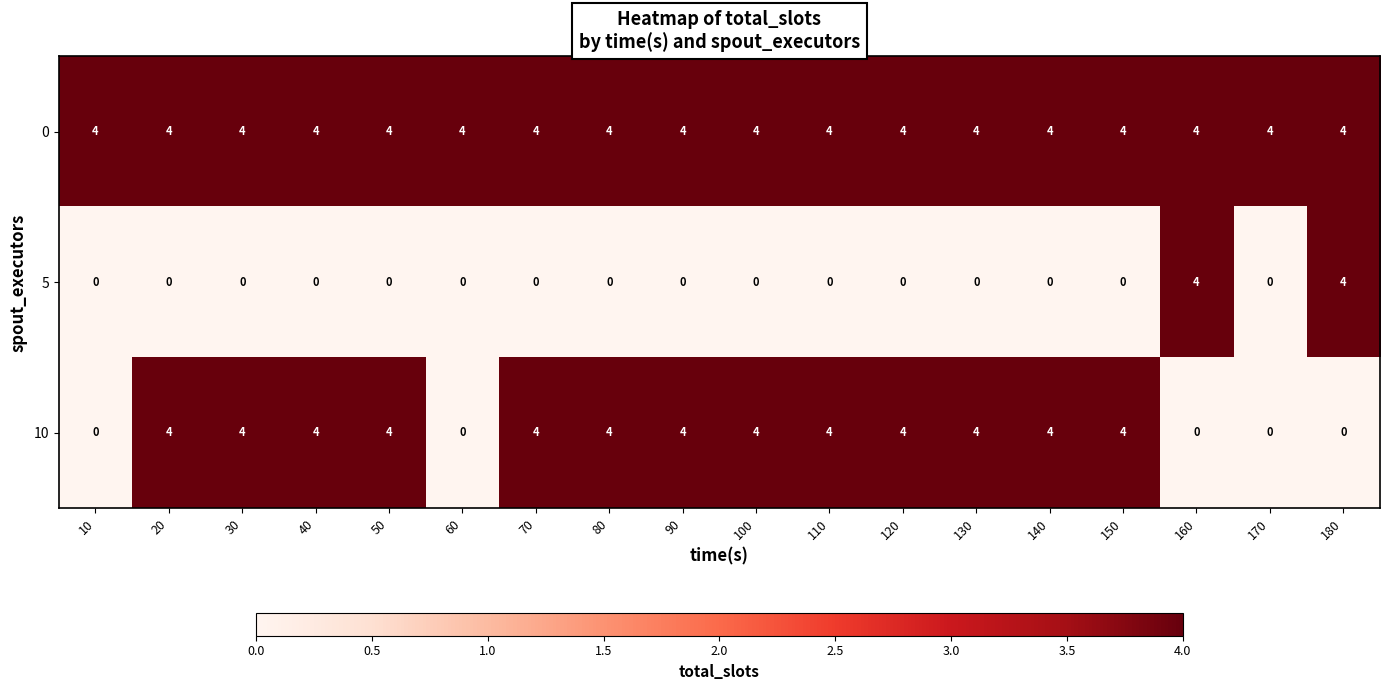

Is it true that 10 equals 1 at 50?

False